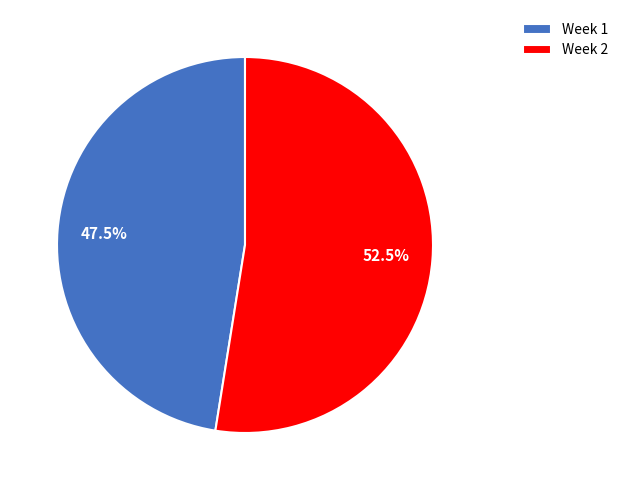

Rank the categories by value from highest to lowest.

Week 2, Week 1